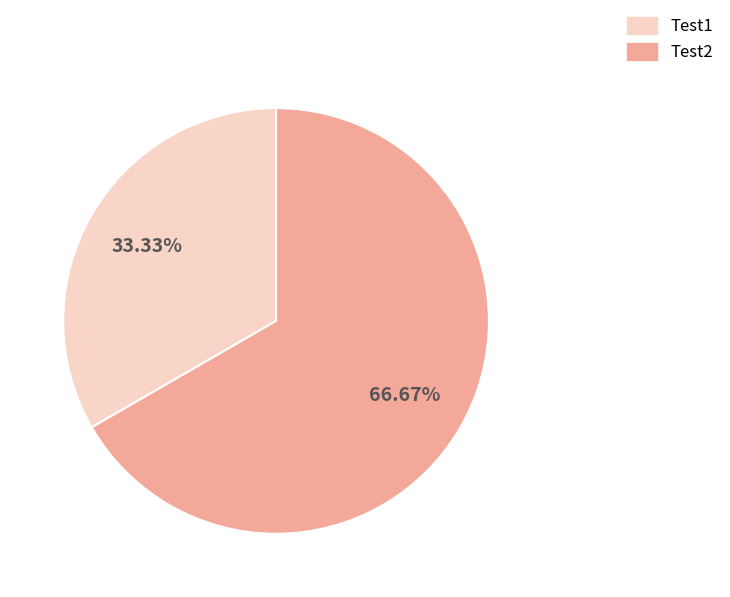

To the nearest percent, what portion does Test2 represent?

67%